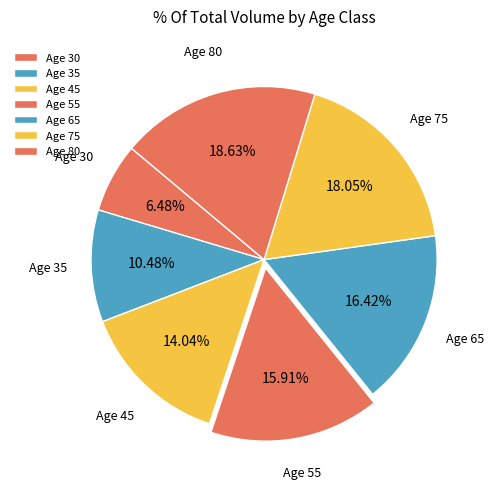

Combined, do Age 35 and Age 30 account for over 50%?

No